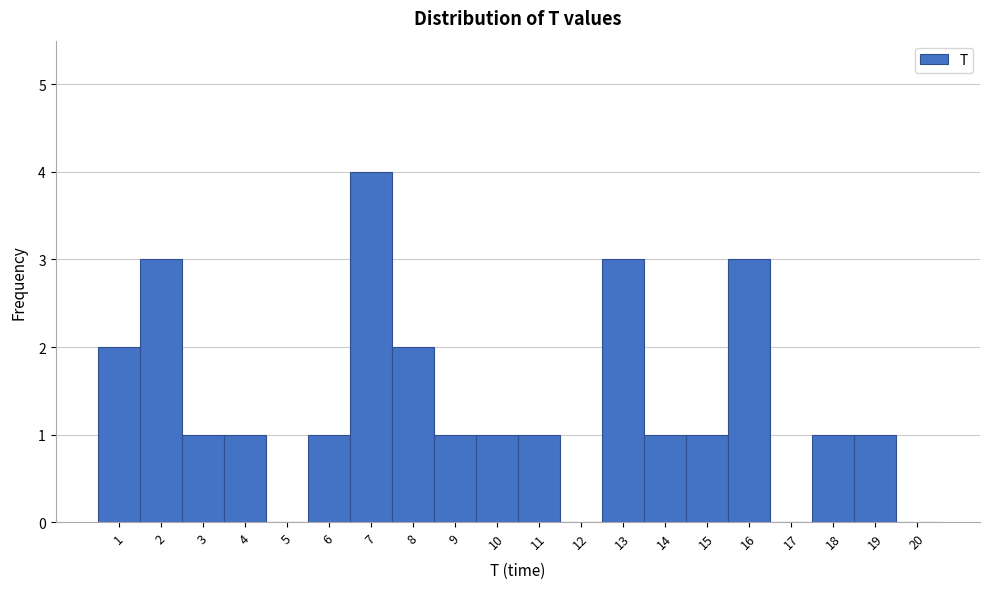

Reading left to right, list every bar in this chart as the range it spans on the x-axis followed by its height. The values are not printed on the chart, so give them approximately, as read against the axis.

0.5 to 1.5: 2
1.5 to 2.5: 3
2.5 to 3.5: 1
3.5 to 4.5: 1
4.5 to 5.5: 0
5.5 to 6.5: 1
6.5 to 7.5: 4
7.5 to 8.5: 2
8.5 to 9.5: 1
9.5 to 10.5: 1
10.5 to 11.5: 1
11.5 to 12.5: 0
12.5 to 13.5: 3
13.5 to 14.5: 1
14.5 to 15.5: 1
15.5 to 16.5: 3
16.5 to 17.5: 0
17.5 to 18.5: 1
18.5 to 19.5: 1
19.5 to 20.5: 0